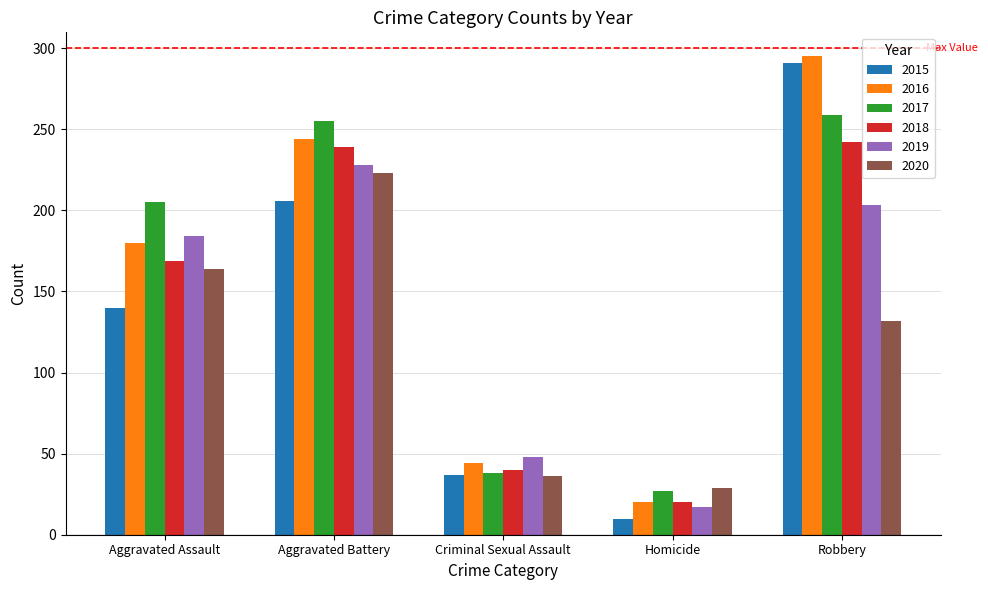

Reading left to right, transcribe all the data shown in this chart.

2015: Aggravated Assault=140	Aggravated Battery=206	Criminal Sexual Assault=37	Homicide=10	Robbery=291
2016: Aggravated Assault=180	Aggravated Battery=244	Criminal Sexual Assault=44	Homicide=20	Robbery=295
2017: Aggravated Assault=205	Aggravated Battery=255	Criminal Sexual Assault=38	Homicide=27	Robbery=259
2018: Aggravated Assault=169	Aggravated Battery=239	Criminal Sexual Assault=40	Homicide=20	Robbery=242
2019: Aggravated Assault=184	Aggravated Battery=228	Criminal Sexual Assault=48	Homicide=17	Robbery=203
2020: Aggravated Assault=164	Aggravated Battery=223	Criminal Sexual Assault=36	Homicide=29	Robbery=132